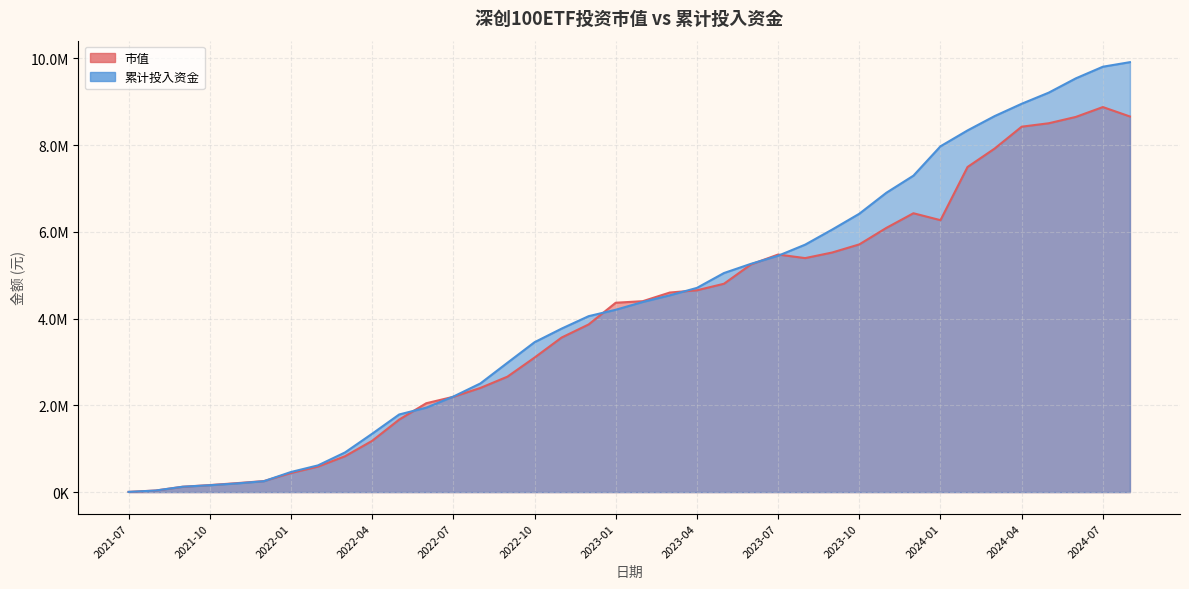

Rank the categories by 累计投入资金 value from lowest to highest.

2021-07, 2021-08, 2021-09, 2021-10, 2021-11, 2021-12, 2022-01, 2022-02, 2022-03, 2022-04, 2022-05, 2022-06, 2022-07, 2022-08, 2022-09, 2022-10, 2022-11, 2022-12, 2023-01, 2023-02, 2023-03, 2023-04, 2023-05, 2023-06, 2023-07, 2023-08, 2023-09, 2023-10, 2023-11, 2023-12, 2024-01, 2024-02, 2024-03, 2024-04, 2024-05, 2024-06, 2024-07, 2024-08